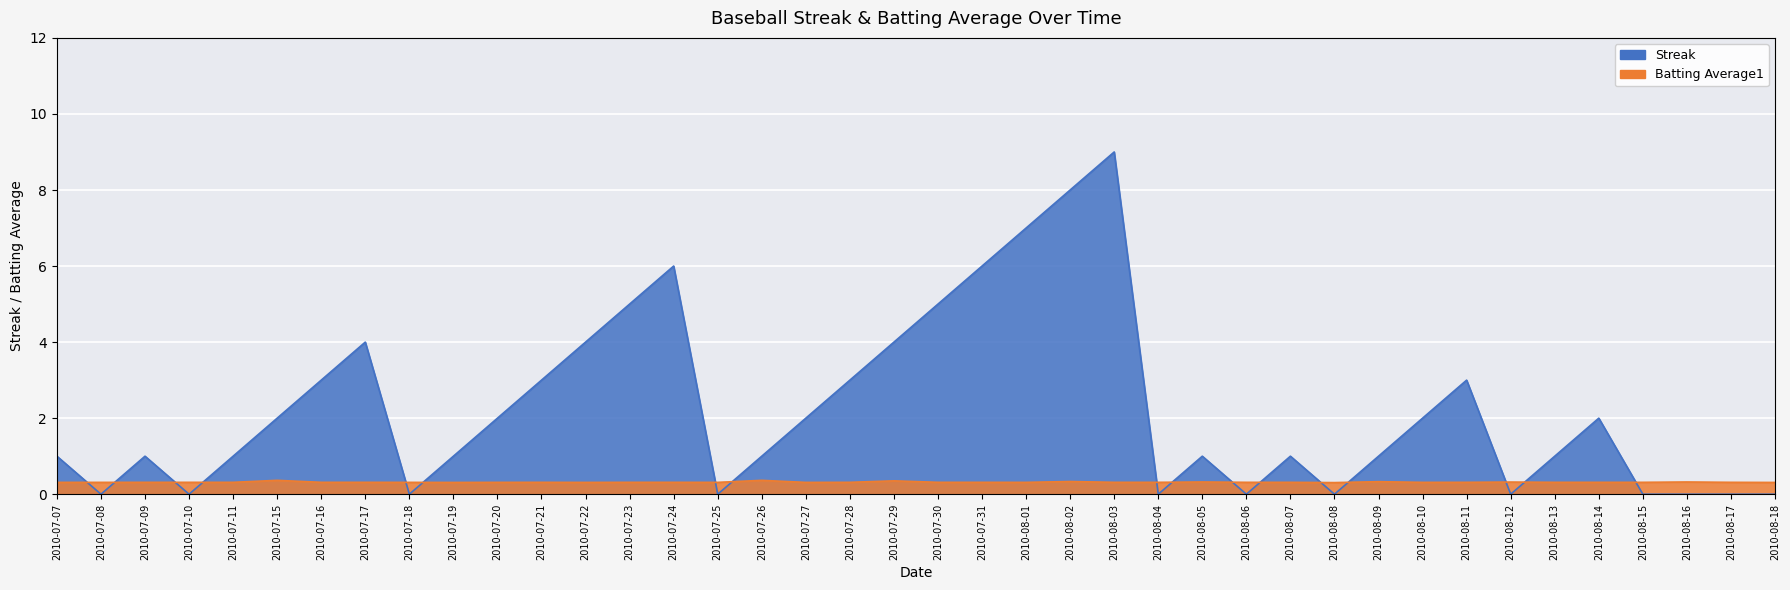

What is the label of the 18th point from the right?

2010-08-01